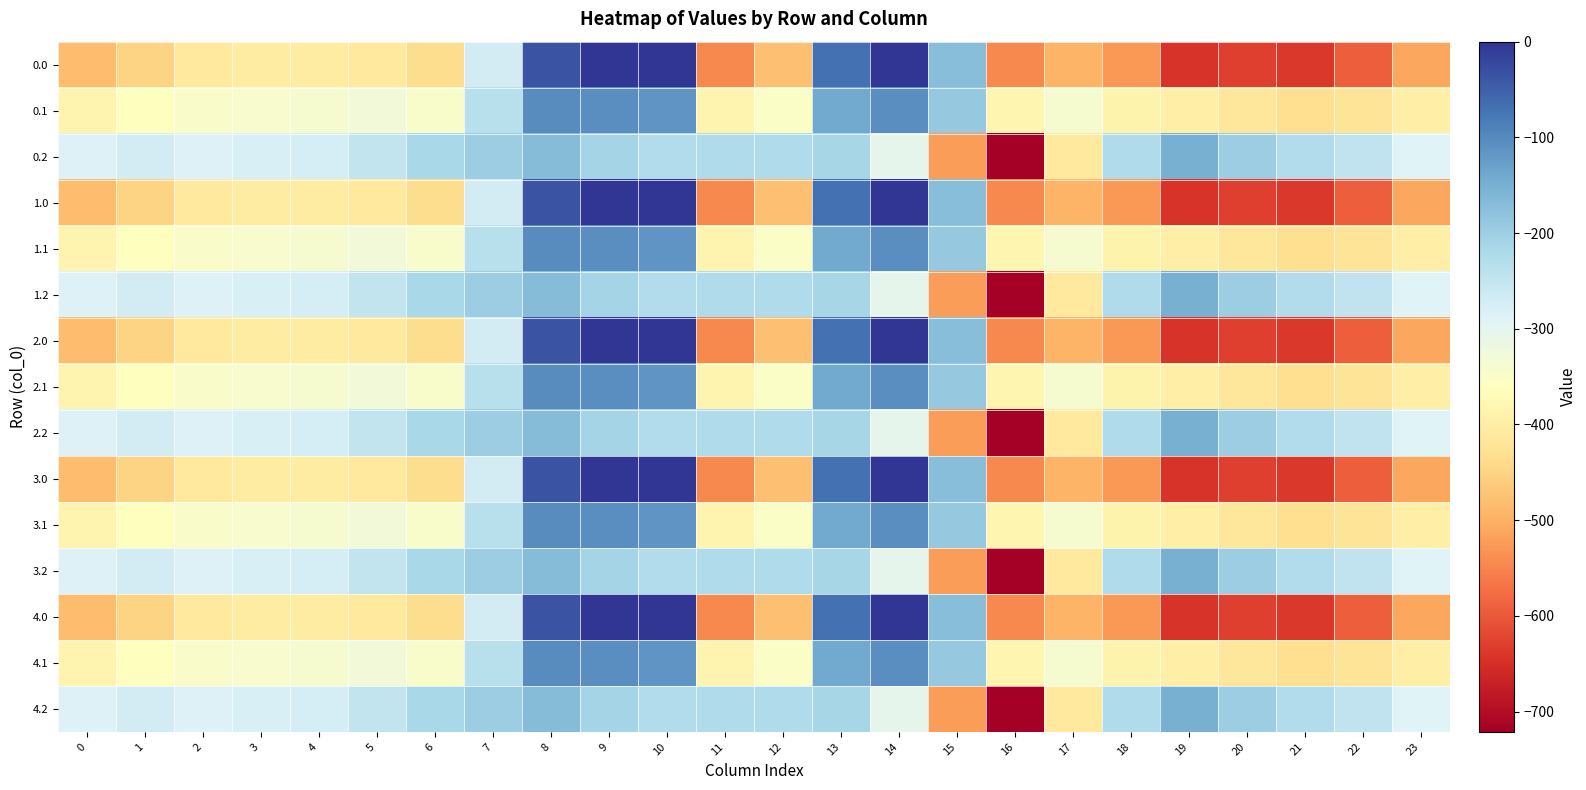

At which category is the sum across all series the highest?

8